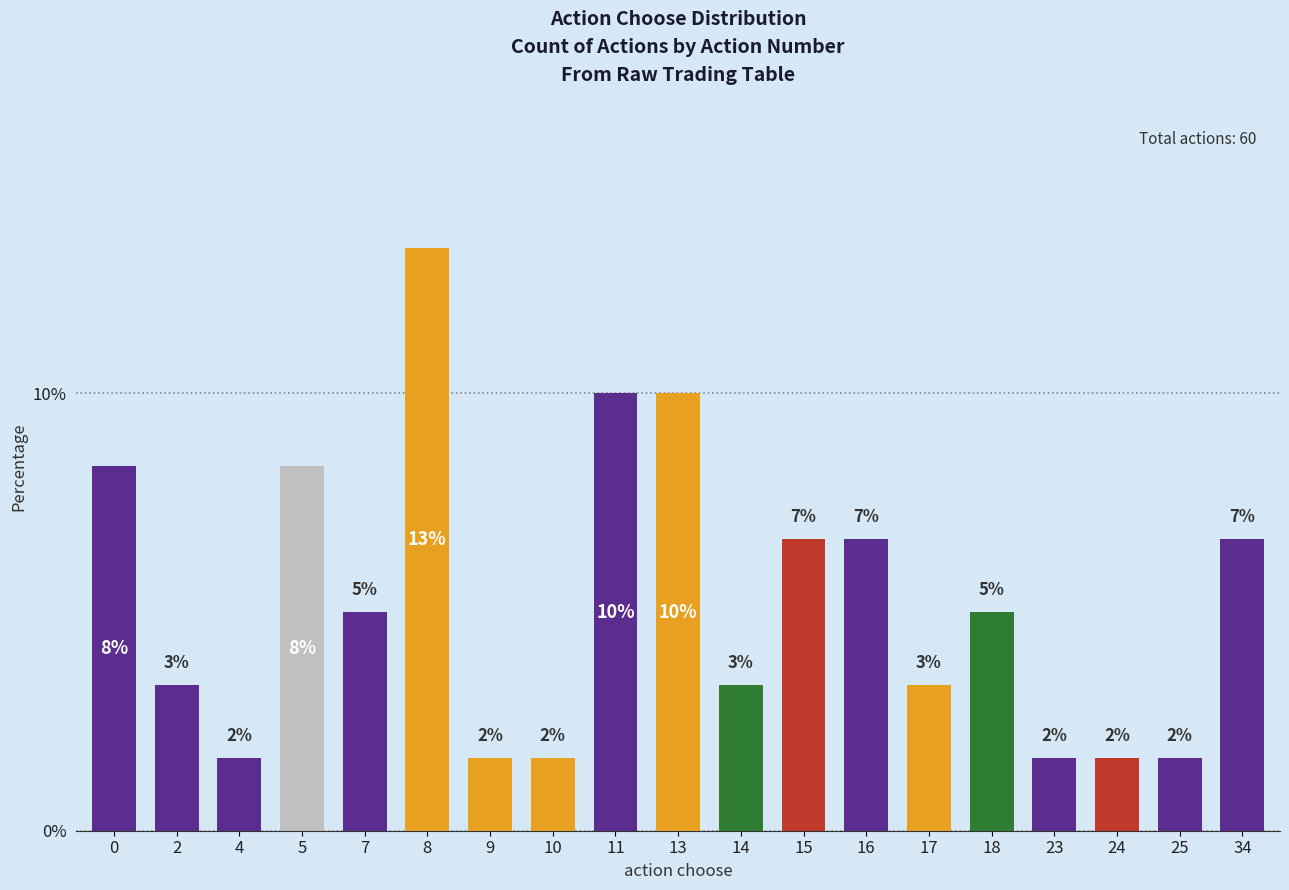

What is the value of the 2nd bar from the left?

3.3